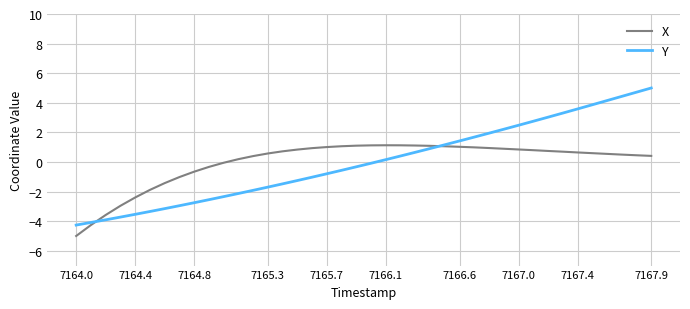

Which series has the largest range (max minus min)?

Y